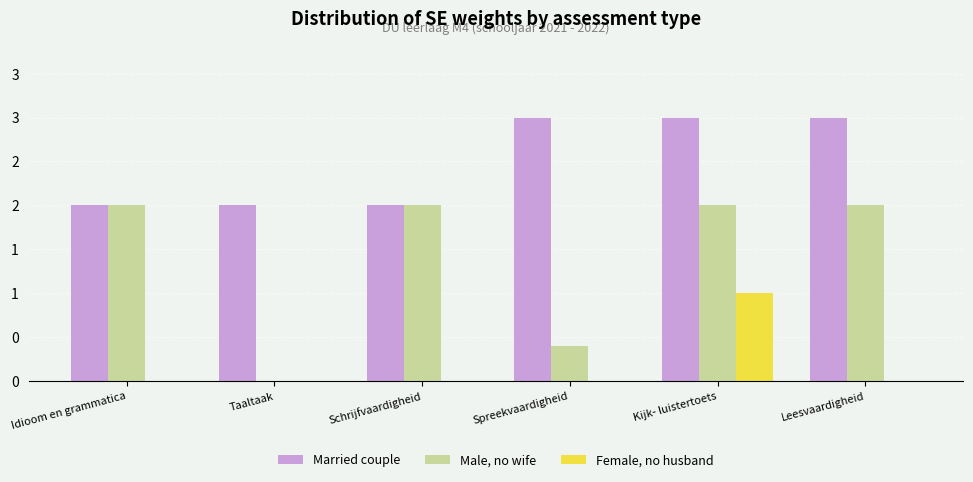

What are all the series names shown in the legend?

Married couple, Male, no wife, Female, no husband